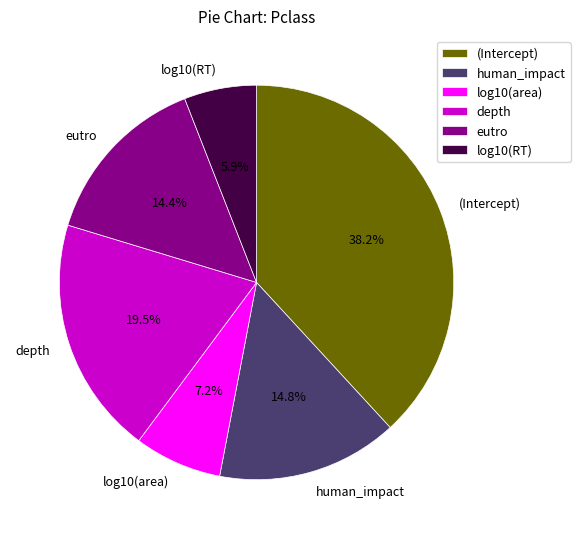

Is there any slice that represents more than half of the pie?

No